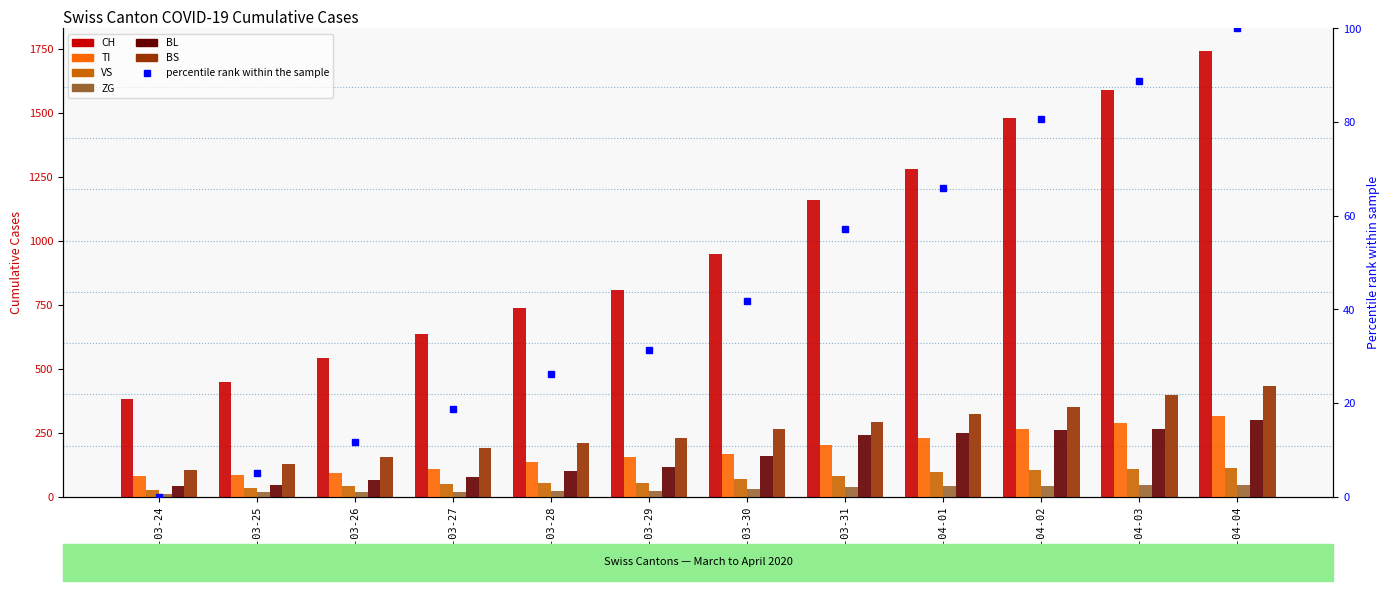

What is the minimum value shown in the chart?

12